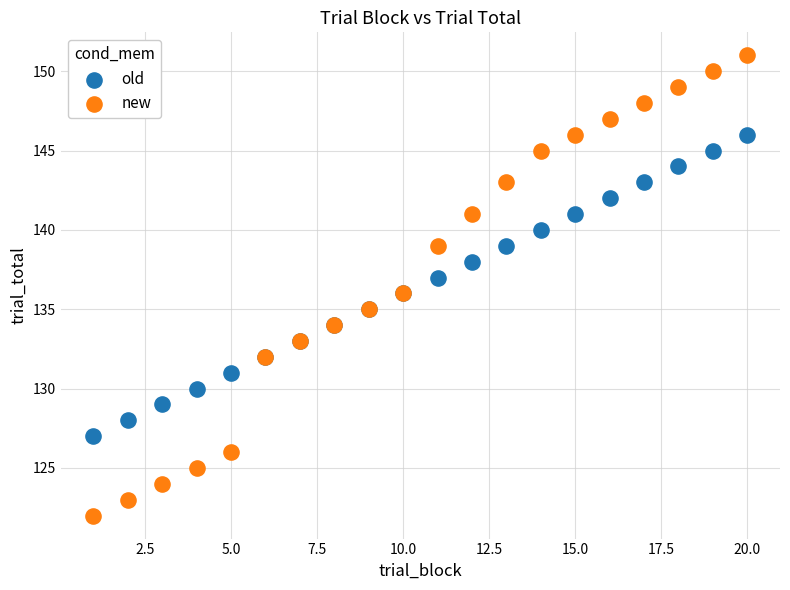

What is the X range (max minus min) for the scatter plot?

19